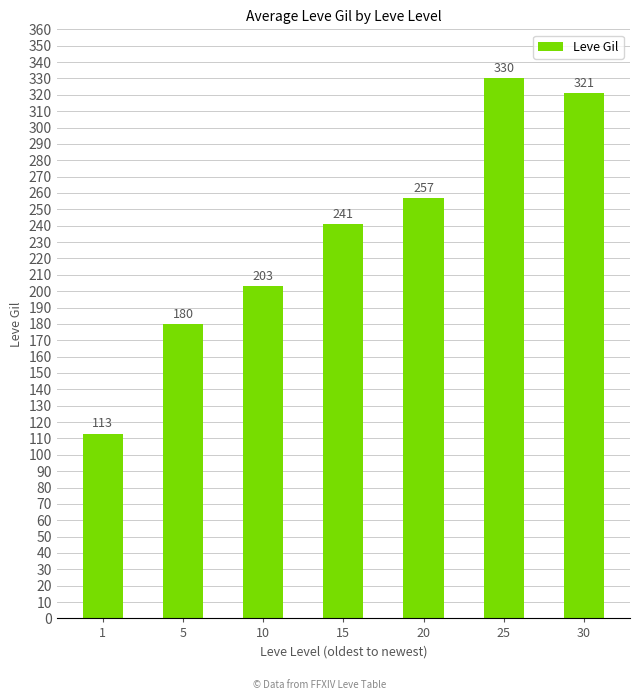

Reading left to right, what are all the values shown in this chart?

1=113	5=180	10=203	15=241	20=257	25=330	30=321